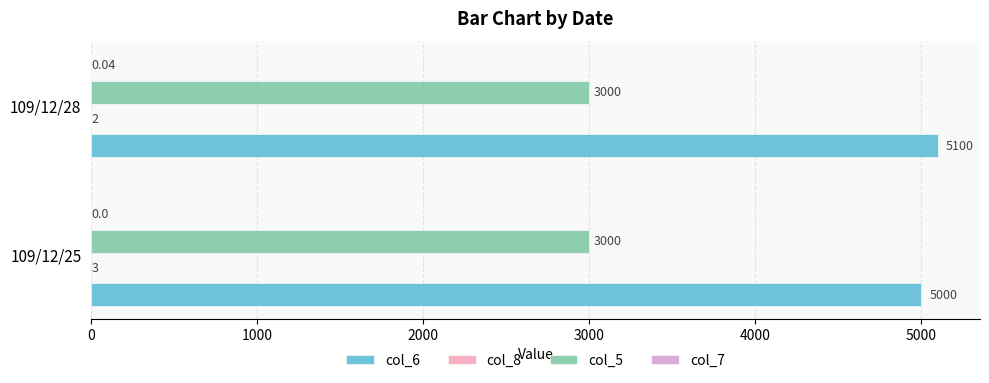

What is the total value across all series at 109/12/28?

8102.0